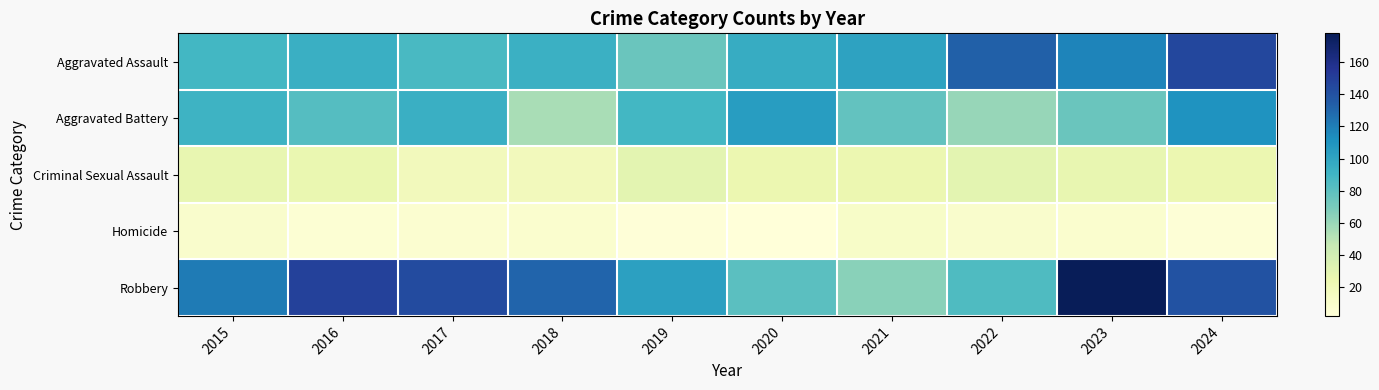

What is the spread (max minus min) of values at 2024?

141